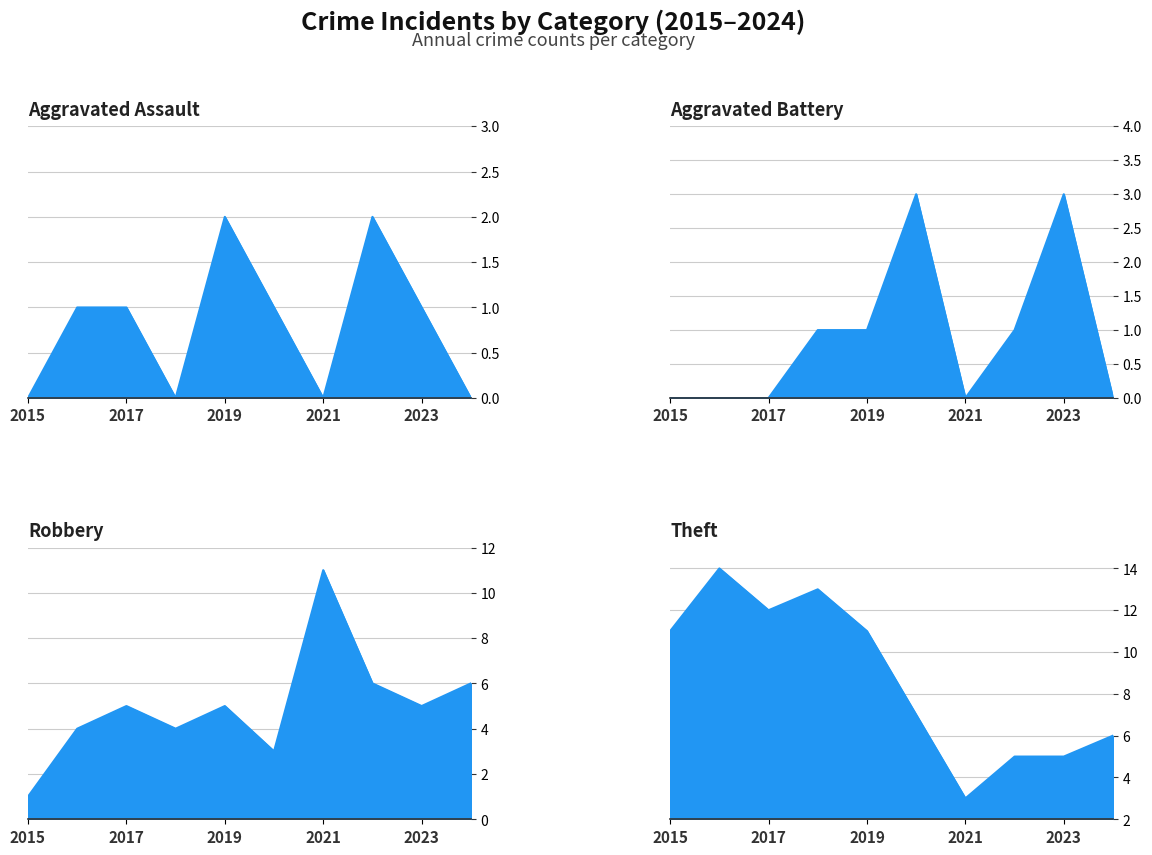

Which has a higher value, 2017 or 2018?

2017